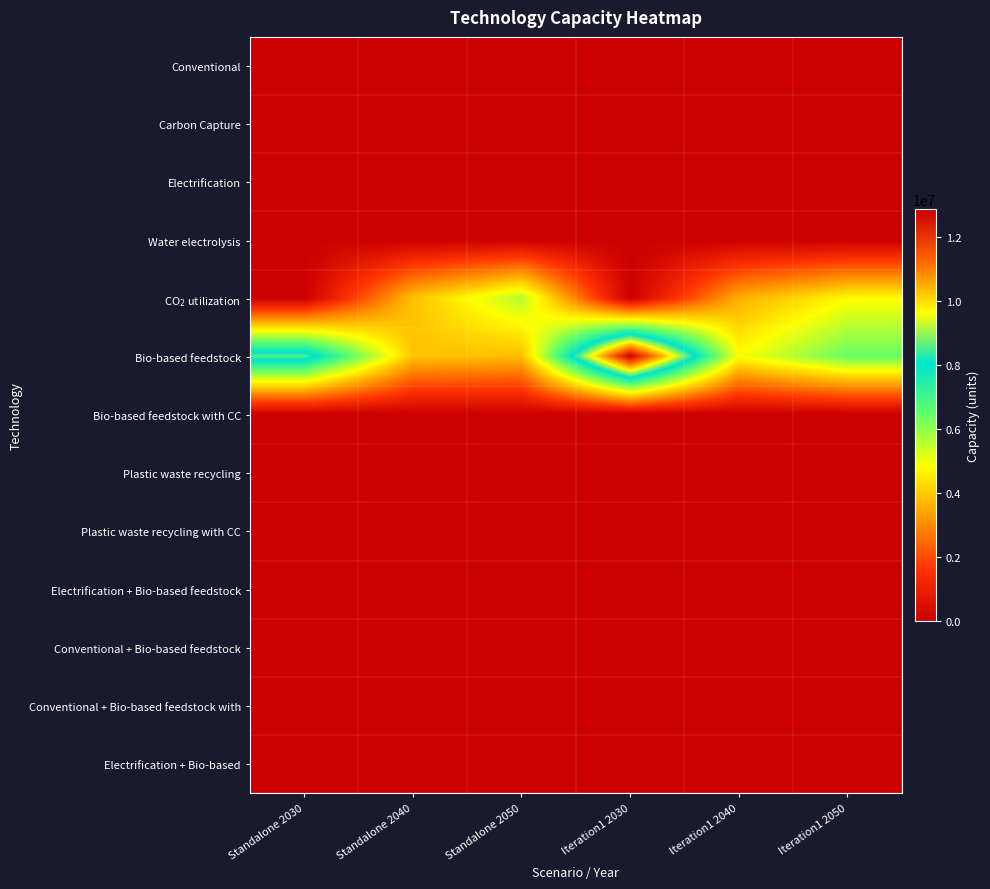

Reading left to right, transcribe all the data shown in this chart.

Conventional: Standalone 2030=0.0	Standalone 2040=0.0	Standalone 2050=0.0	Iteration1 2030=0.0	Iteration1 2040=0.0	Iteration1 2050=0.0
Carbon Capture: Standalone 2030=0.0	Standalone 2040=0.0	Standalone 2050=0.0	Iteration1 2030=0.0	Iteration1 2040=0.0	Iteration1 2050=0.0
Electrification: Standalone 2030=0.0	Standalone 2040=0.0	Standalone 2050=0.0	Iteration1 2030=0.0	Iteration1 2040=0.0	Iteration1 2050=0.0
Water electrolysis: Standalone 2030=0.0	Standalone 2040=0.0	Standalone 2050=0.0	Iteration1 2030=0.0	Iteration1 2040=0.0	Iteration1 2050=0.0
CO$_2$ utilization: Standalone 2030=0.0	Standalone 2040=3863706.9	Standalone 2050=5627447.5	Iteration1 2030=0.0	Iteration1 2040=3562609.5	Iteration1 2050=4753632.7
Bio-based feedstock: Standalone 2030=8586550.0	Standalone 2040=3927509.5	Standalone 2050=3785952.7	Iteration1 2030=12882248.9	Iteration1 2040=4845489.2	Iteration1 2050=6450022.1
Bio-based feedstock with CC: Standalone 2030=0.0	Standalone 2040=0.0	Standalone 2050=0.0	Iteration1 2030=0.0	Iteration1 2040=0.0	Iteration1 2050=0.0
Plastic waste recycling: Standalone 2030=0.0	Standalone 2040=0.0	Standalone 2050=0.0	Iteration1 2030=0.0	Iteration1 2040=0.0	Iteration1 2050=0.0
Plastic waste recycling with CC: Standalone 2030=0.0	Standalone 2040=0.0	Standalone 2050=0.0	Iteration1 2030=0.0	Iteration1 2040=0.0	Iteration1 2050=0.0
Electrification + Bio-based feedstock: Standalone 2030=0.0	Standalone 2040=0.0	Standalone 2050=0.0	Iteration1 2030=0.0	Iteration1 2040=0.0	Iteration1 2050=0.0
Conventional + Bio-based feedstock: Standalone 2030=0.0	Standalone 2040=0.0	Standalone 2050=0.0	Iteration1 2030=0.0	Iteration1 2040=0.0	Iteration1 2050=0.0
Conventional + Bio-based feedstock with: Standalone 2030=0.0	Standalone 2040=0.0	Standalone 2050=0.0	Iteration1 2030=0.0	Iteration1 2040=0.0	Iteration1 2050=0.0
Electrification + Bio-based: Standalone 2030=0.0	Standalone 2040=0.0	Standalone 2050=0.0	Iteration1 2030=0.0	Iteration1 2040=0.0	Iteration1 2050=0.0